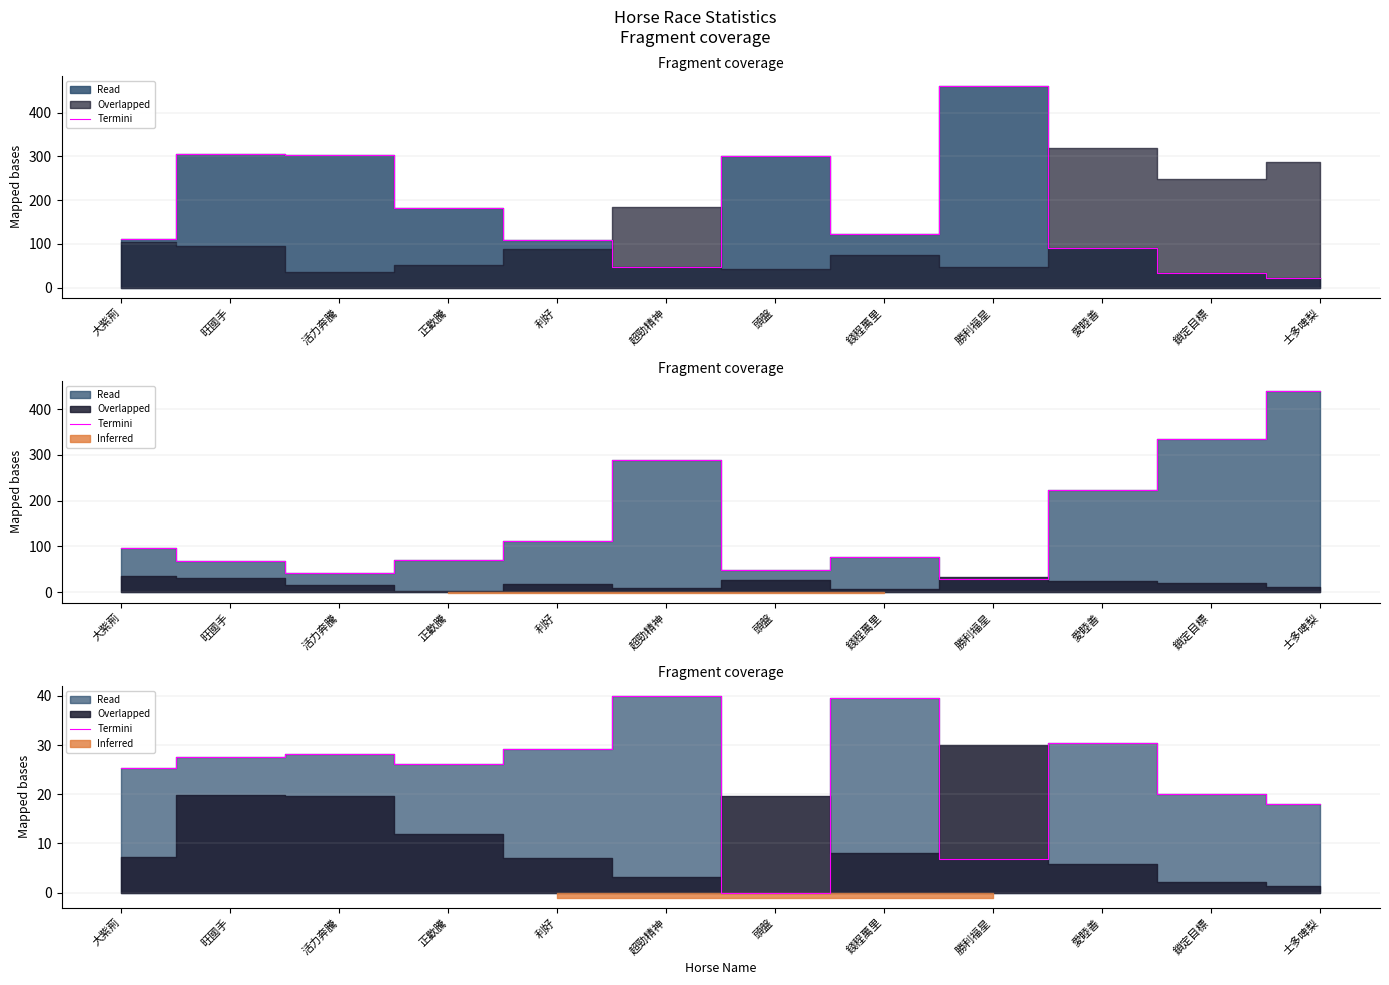

The chart shows a value of -15.3 at 頭盤. True or false?

False